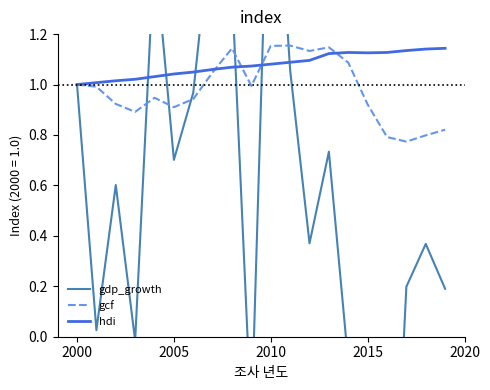

The value of gcf at 2005 is 0.9. True or false?

True